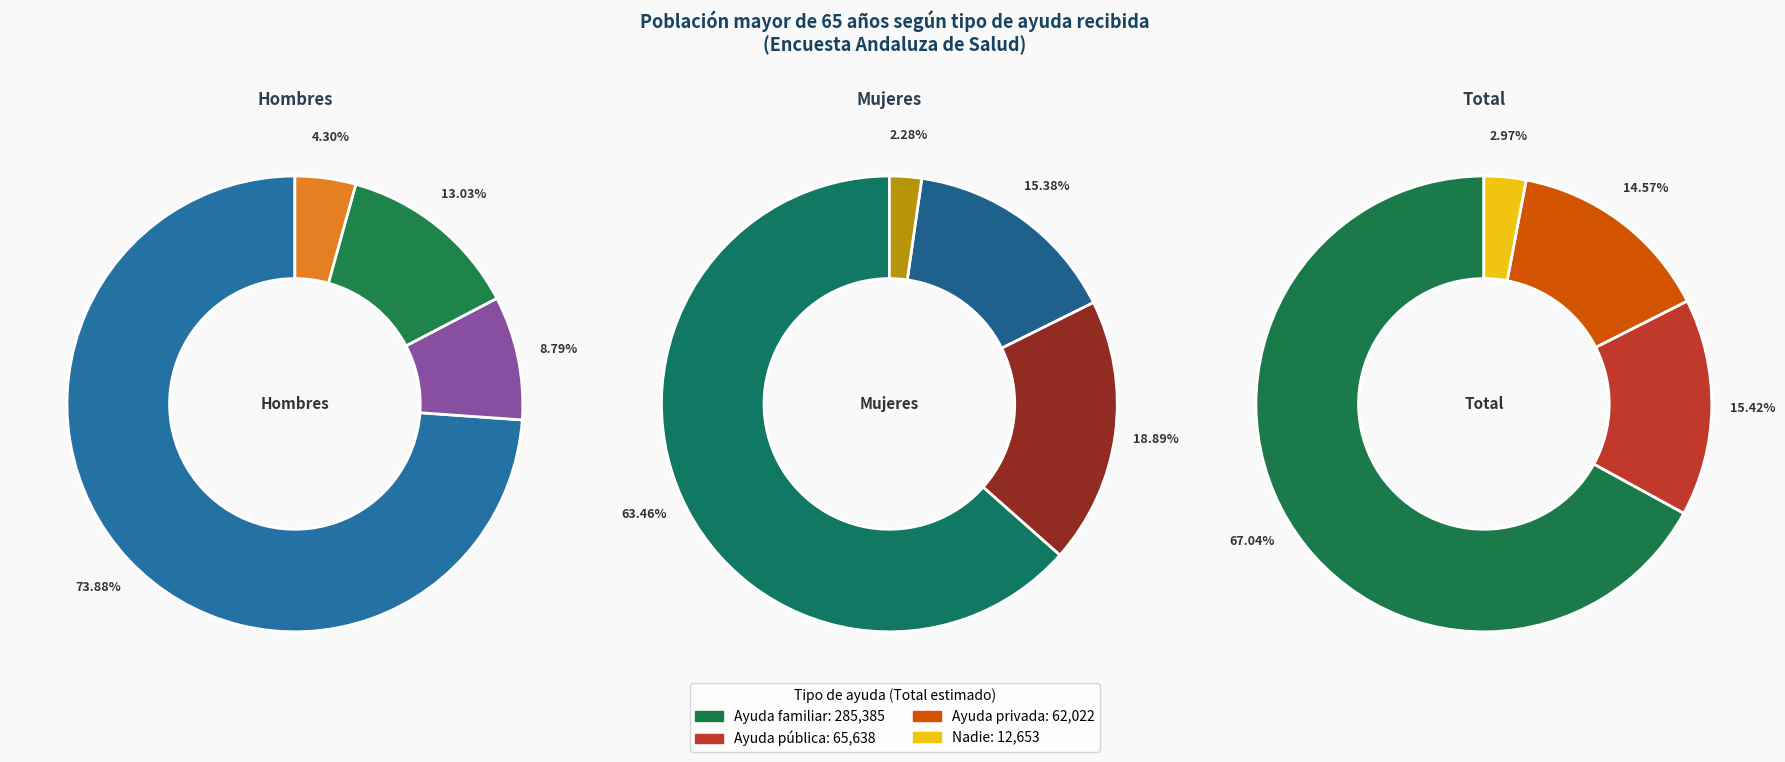

The Ayuda privada slice represents 6% of the pie. True or false?

False